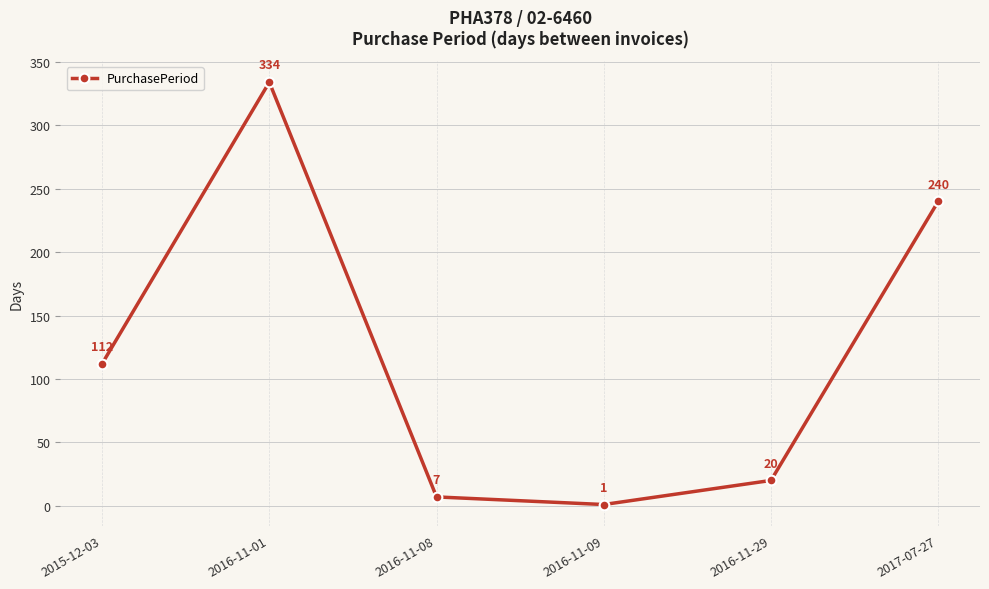

Where is the data nearest to the value 167?

2015-12-03